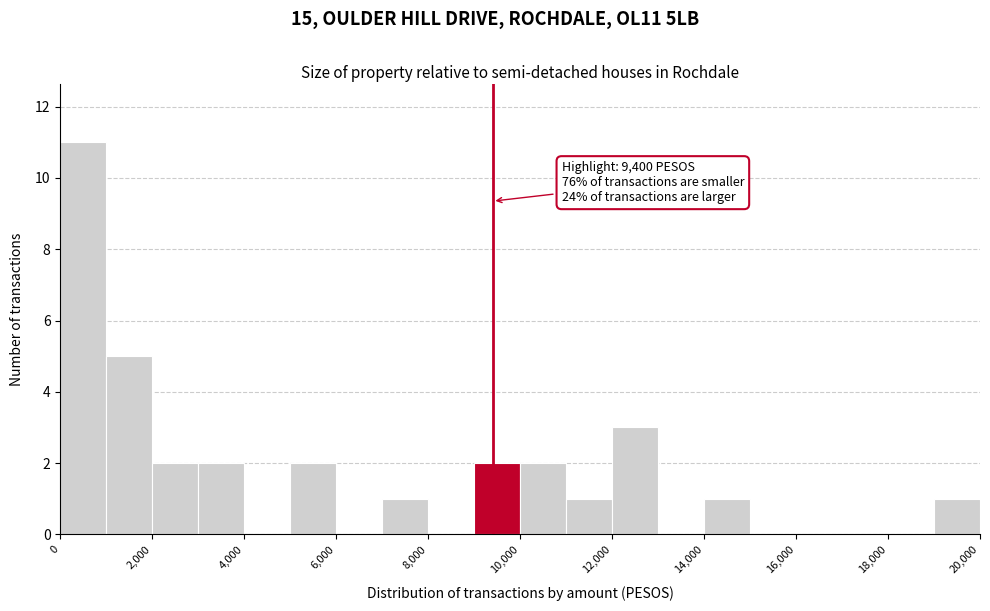

Over which range of the x-axis is the bar tallest?

0 to 1000